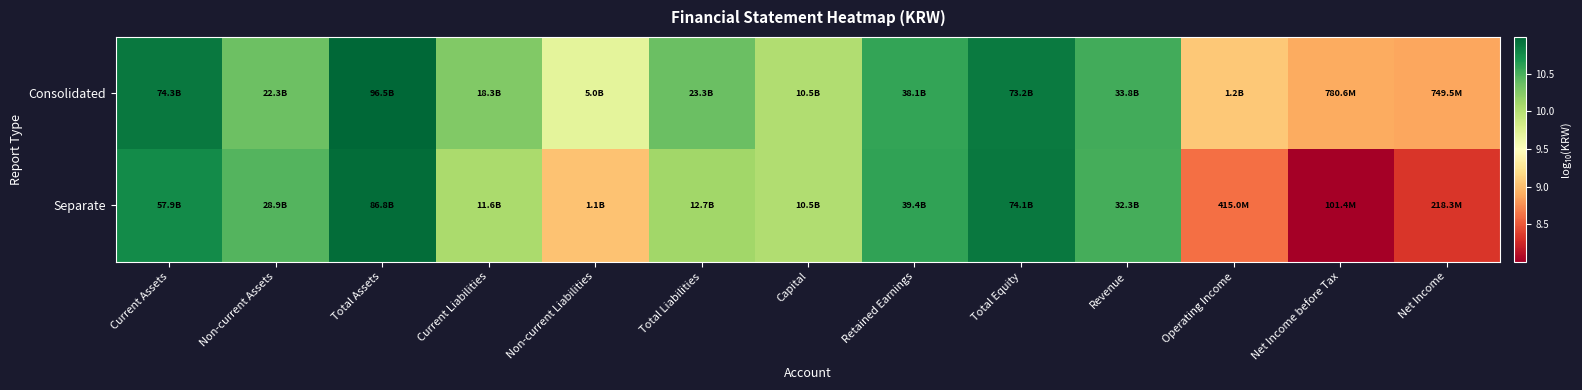

Which label corresponds to the largest value in the chart?

Total Assets